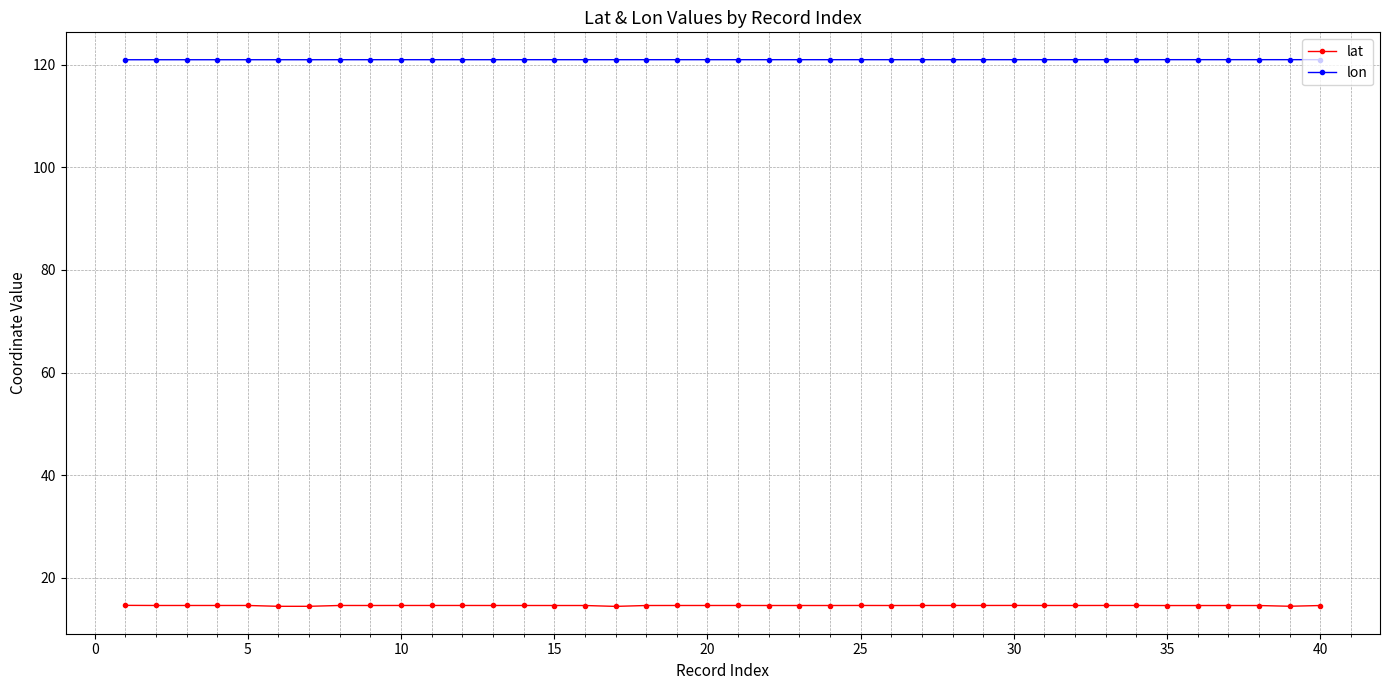

True or false: lat and lon cross at least once.

False